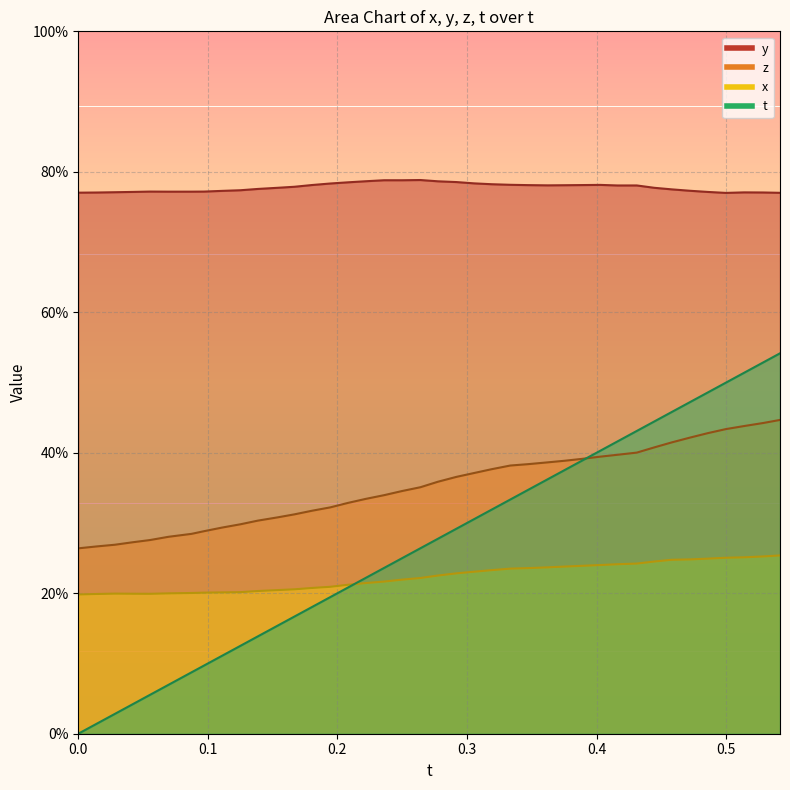

After their last crossing, which series has the higher values: z or t?

t